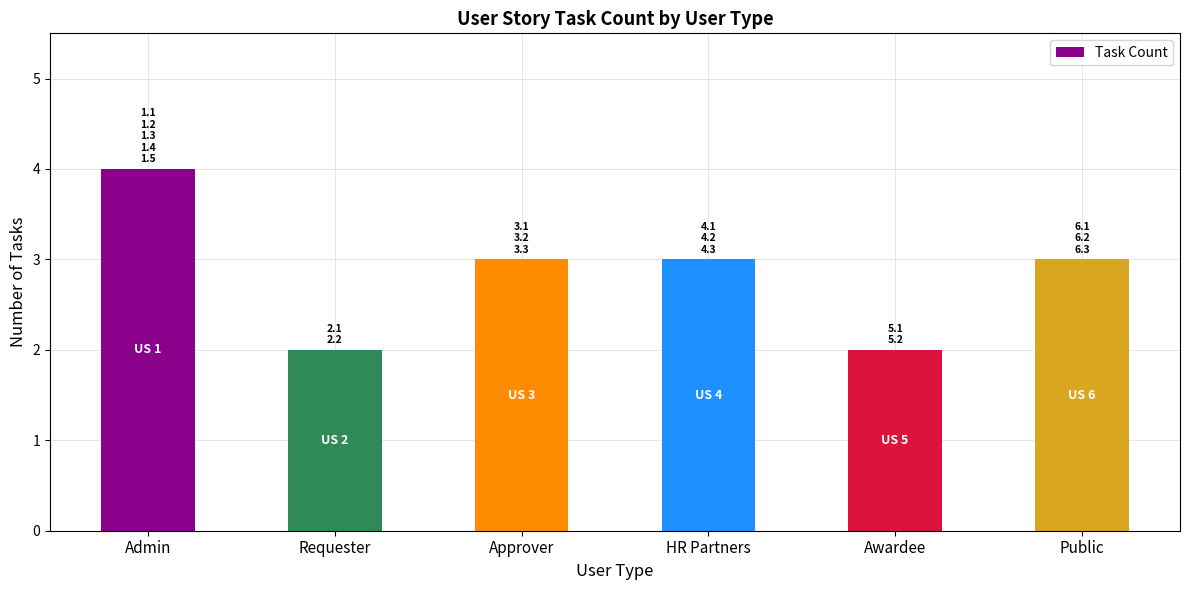

What is the average value?

3